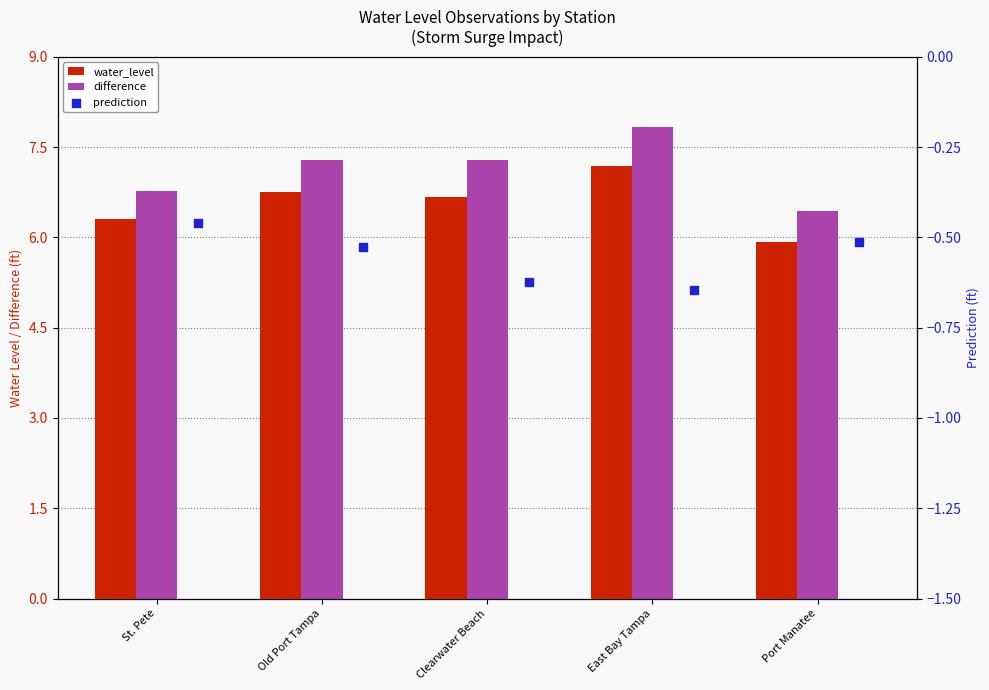

At which category is the sum across all series the highest?

East Bay Tampa